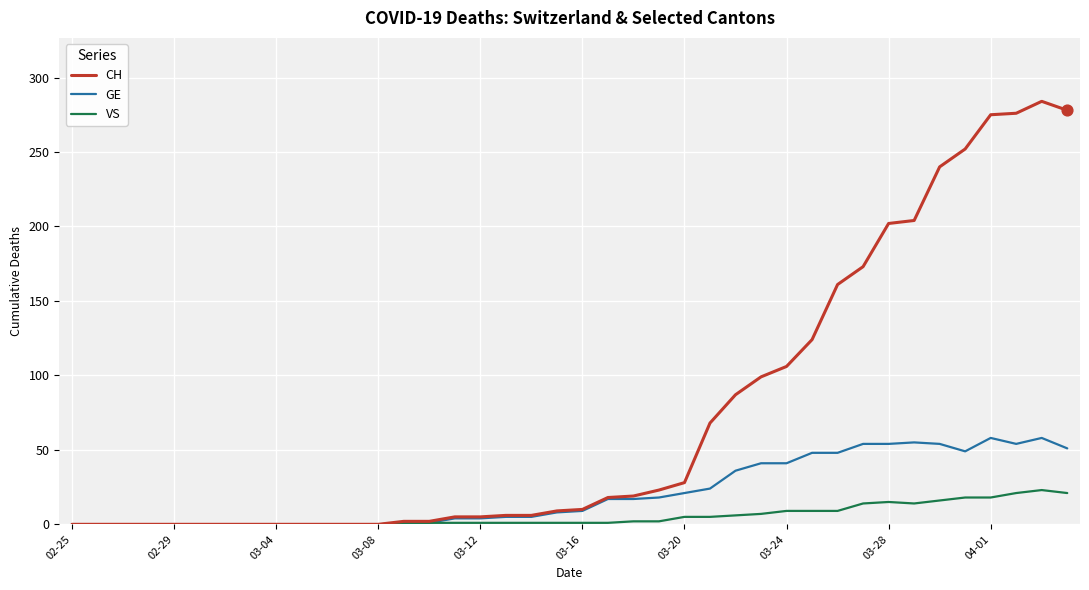

What are all the series names shown in the legend?

CH, GE, VS